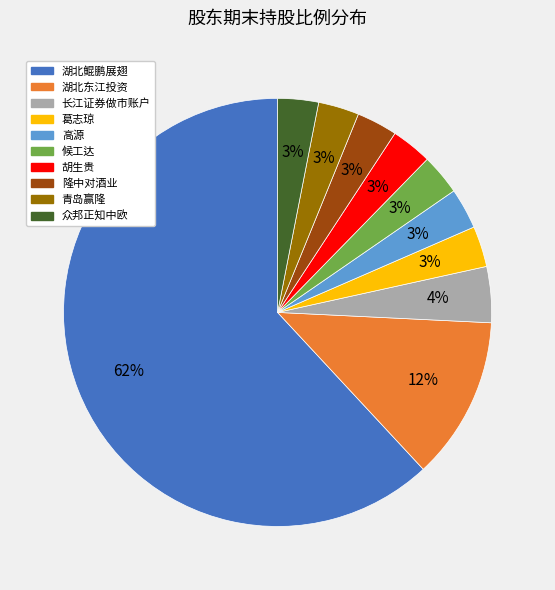

Is there a majority slice in this chart?

Yes